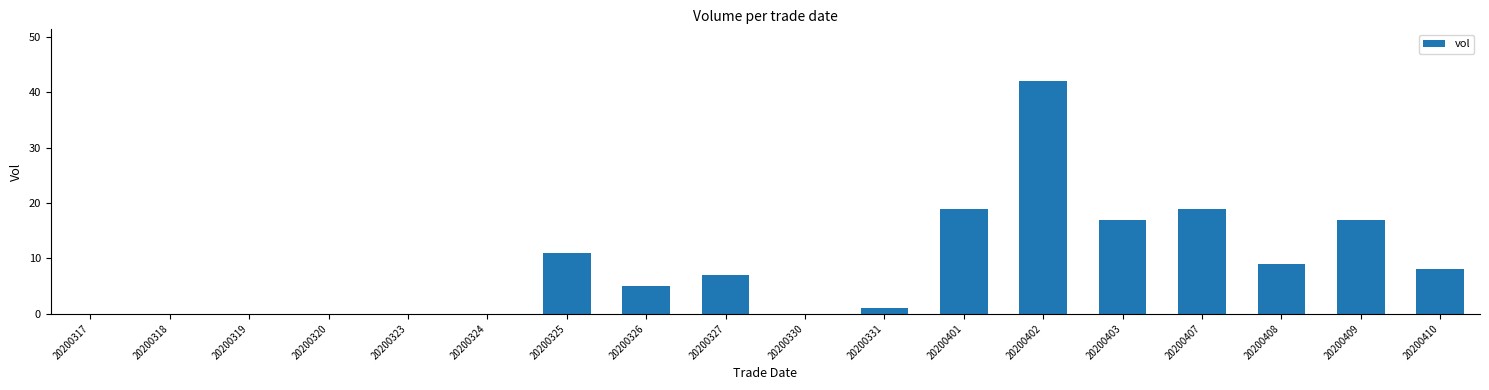

How many series are shown in this chart?

1